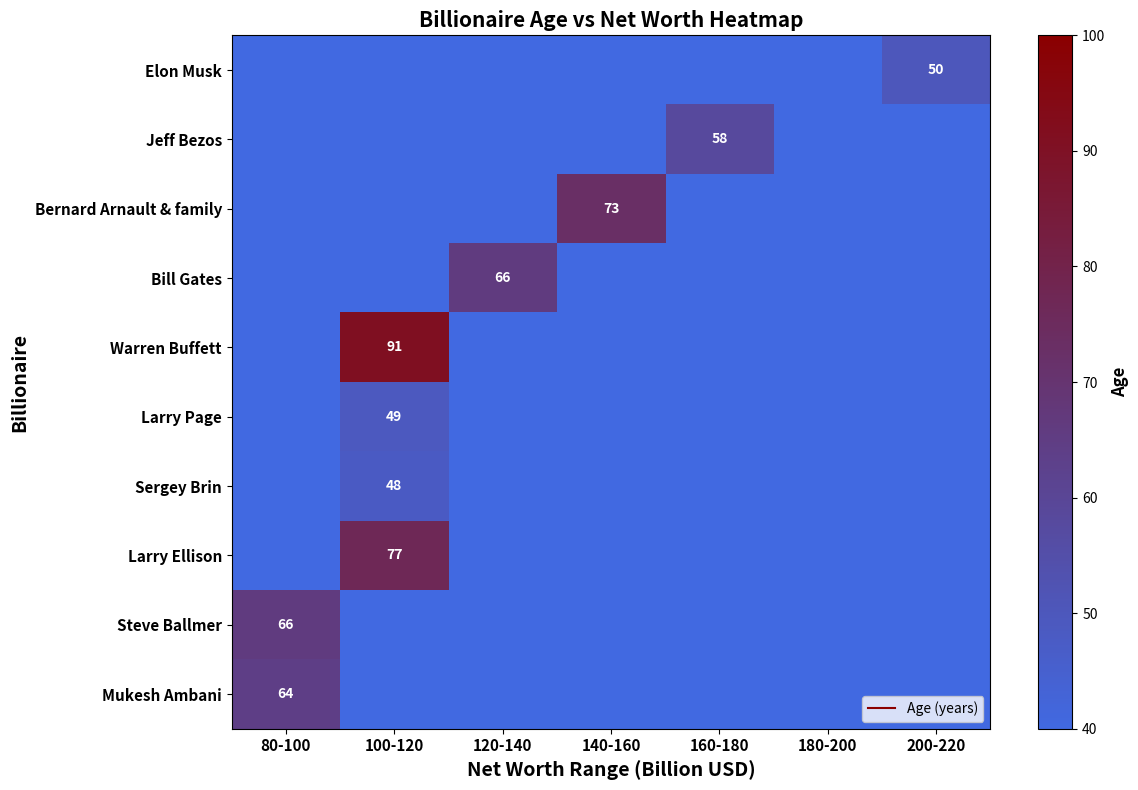

The value of Bernard Arnault & family at 140-160 is 73. True or false?

True